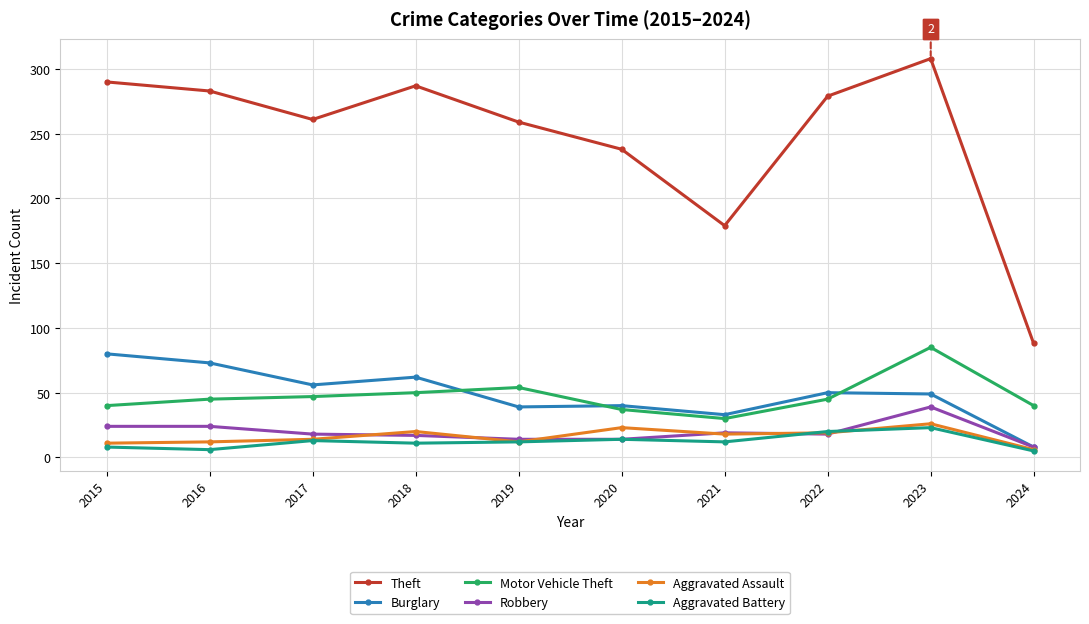

What is the spread (max minus min) of values at 2019?

247